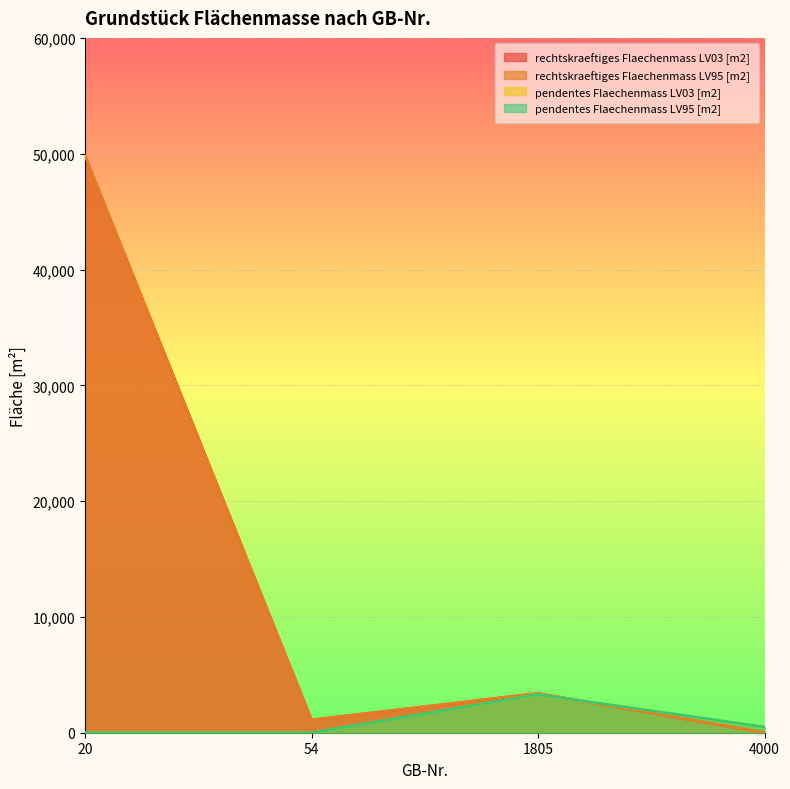

Count the number of categories in the chart.

4